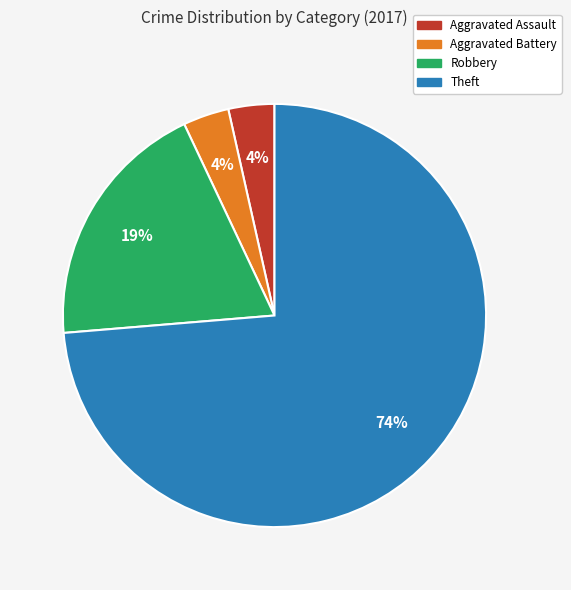

Is there any slice that represents more than half of the pie?

Yes